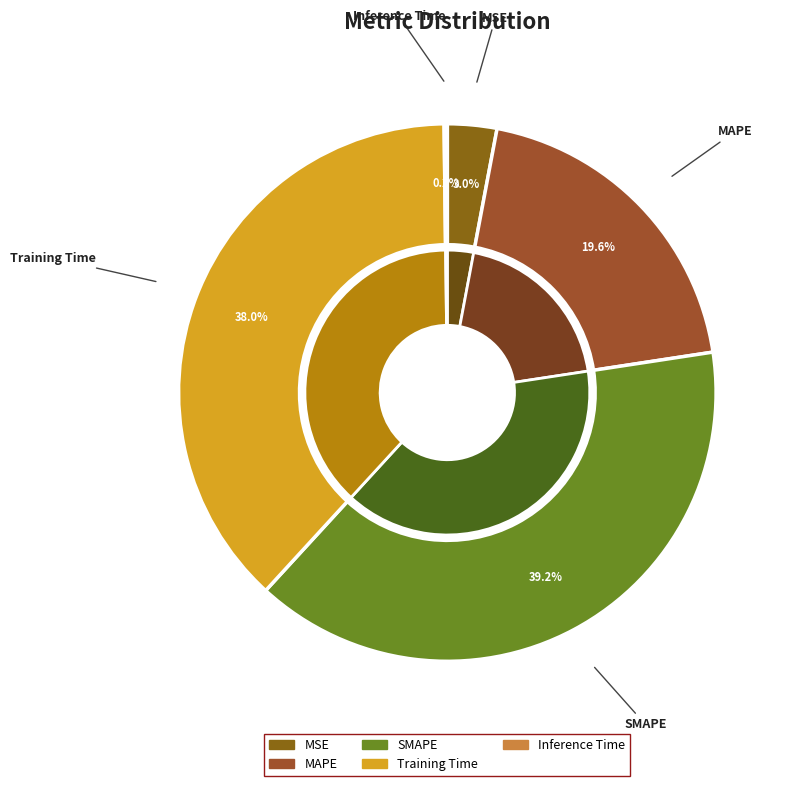

What is the change in value from MAPE to Inference Time?

-1.0